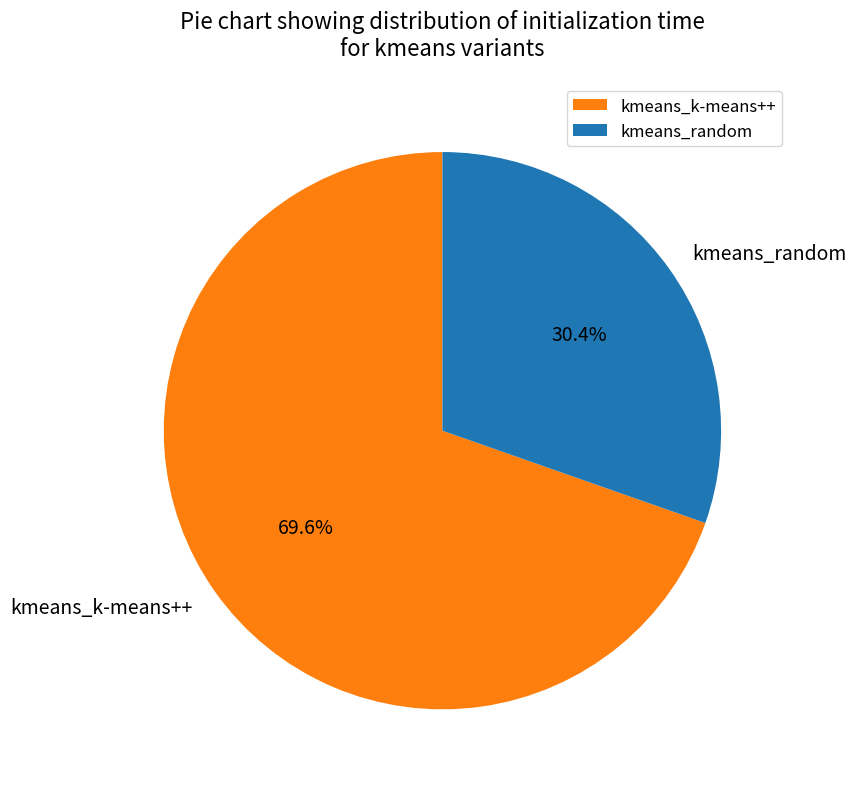

What is the smallest slice in the pie chart?

kmeans_random